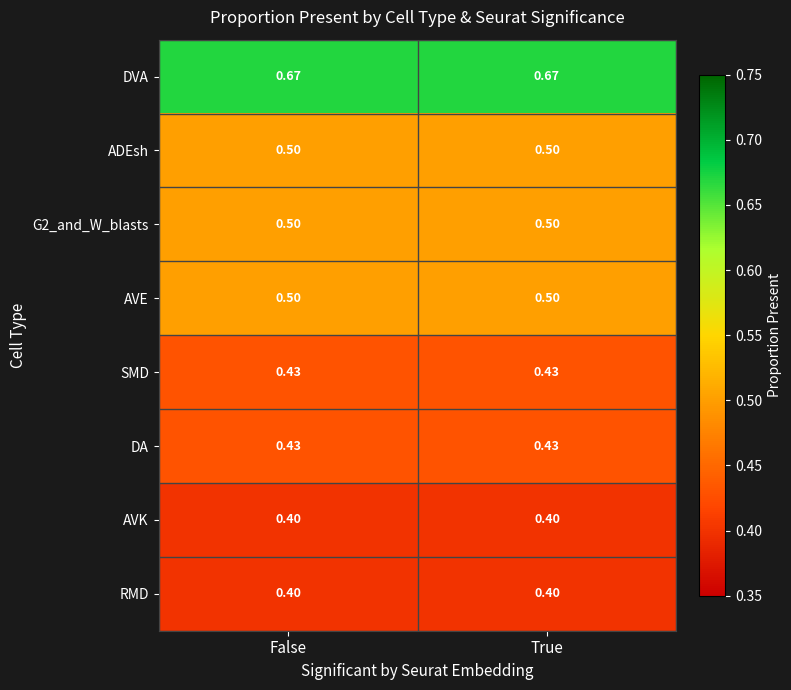

Which series has the largest total across all categories?

DVA